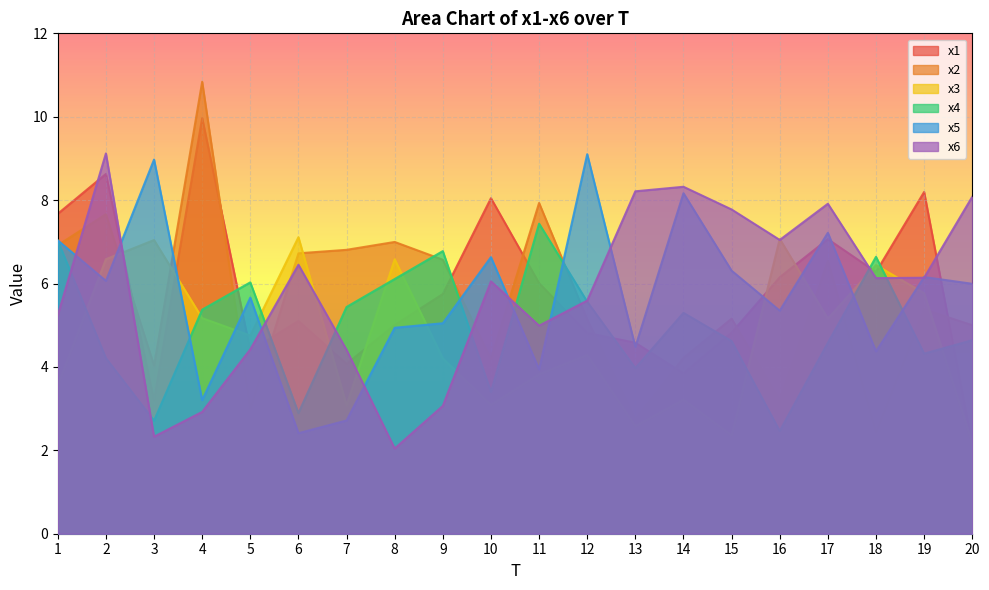

What is the difference between the x2 values at 17 and 16?

3.3